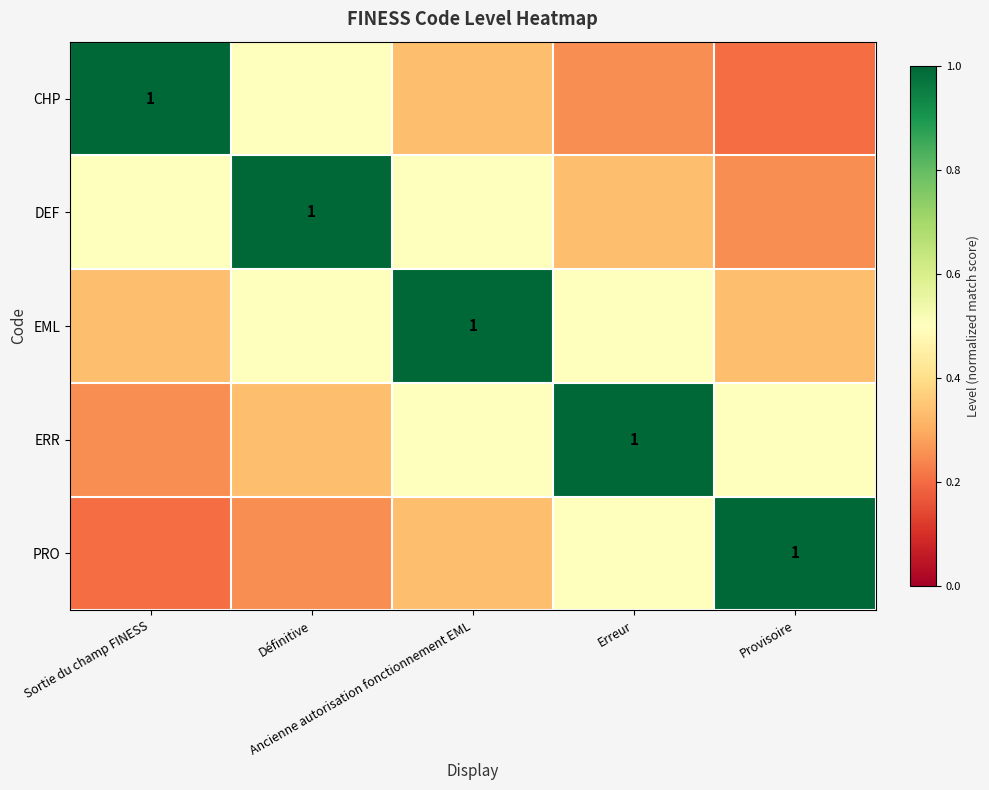

Which category has the lowest value in the ERR series?

Sortie du champ FINESS